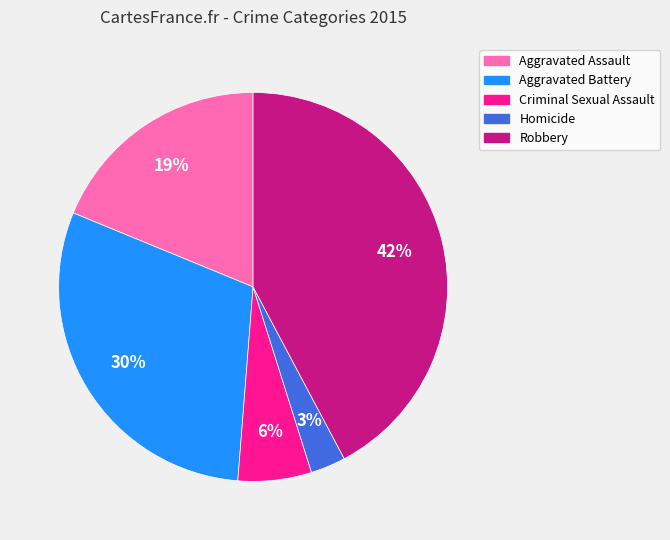

Rank the categories by value from lowest to highest.

Homicide, Criminal Sexual Assault, Aggravated Assault, Aggravated Battery, Robbery